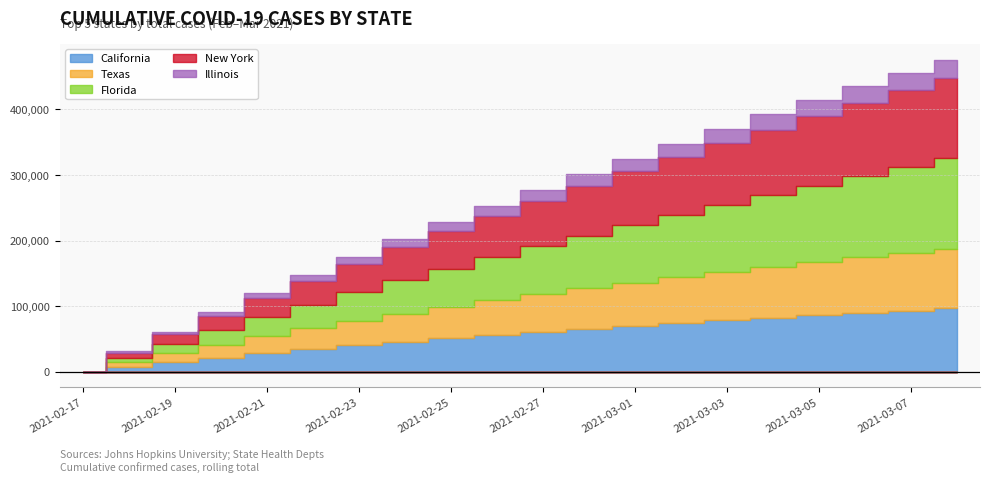

At which category is the sum across all series the highest?

2021-03-08